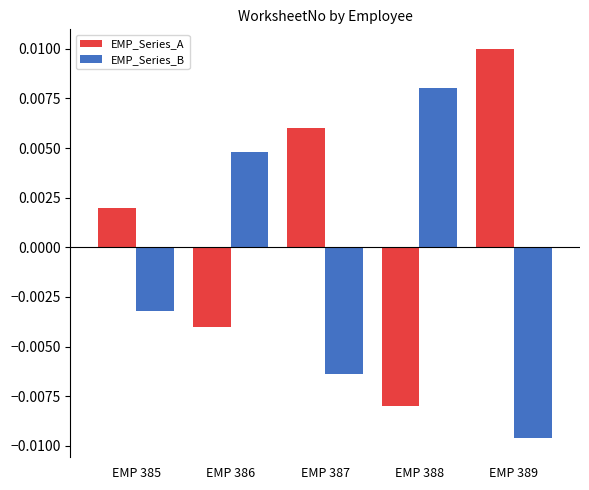

At which label does EMP_Series_A first exceed 0?

EMP 385